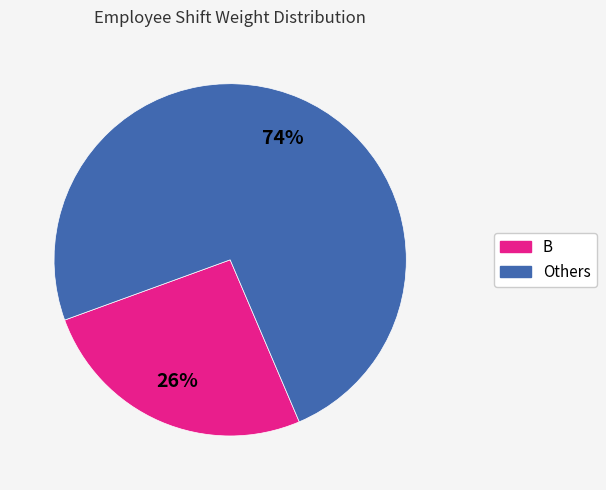

Does any single category account for the majority?

Yes